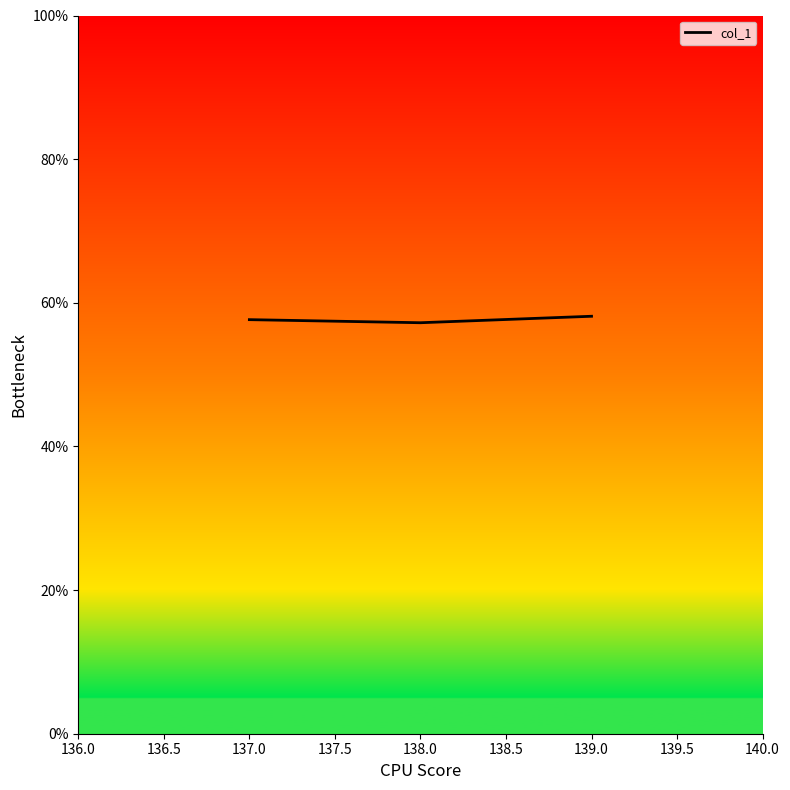

What position from the left is 138.0?

2